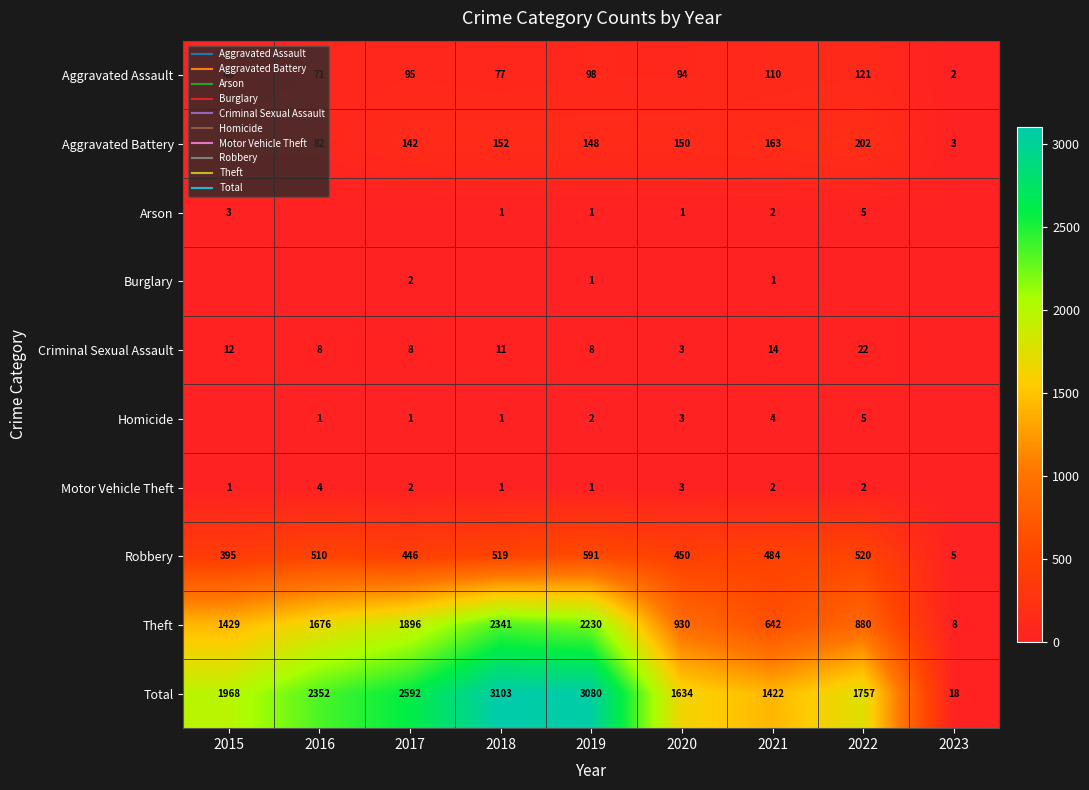

Which series has the largest total across all categories?

Total